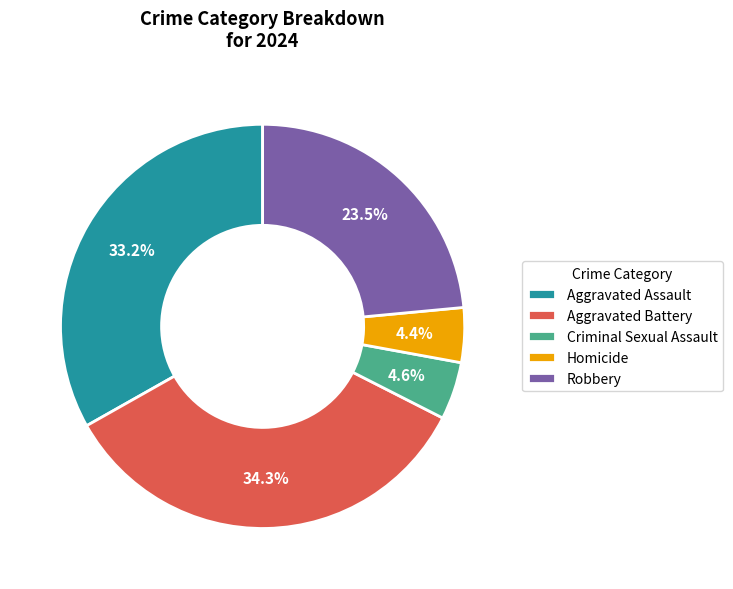

Which category has the biggest portion of the pie?

Aggravated Battery